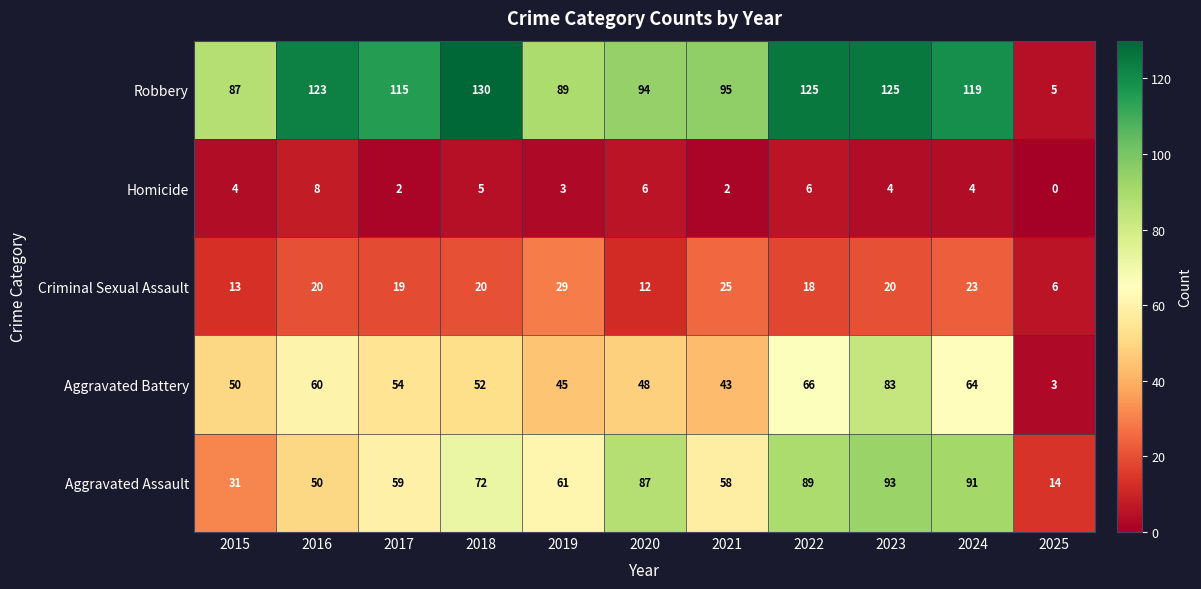

The value of Aggravated Assault at 2024 is 91. True or false?

True